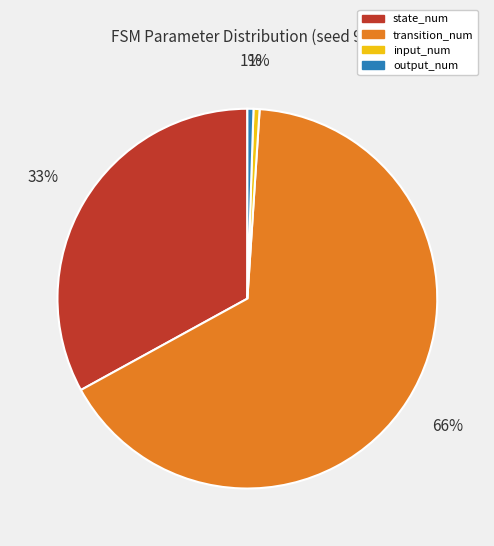

What is the largest slice in the pie chart?

transition_num